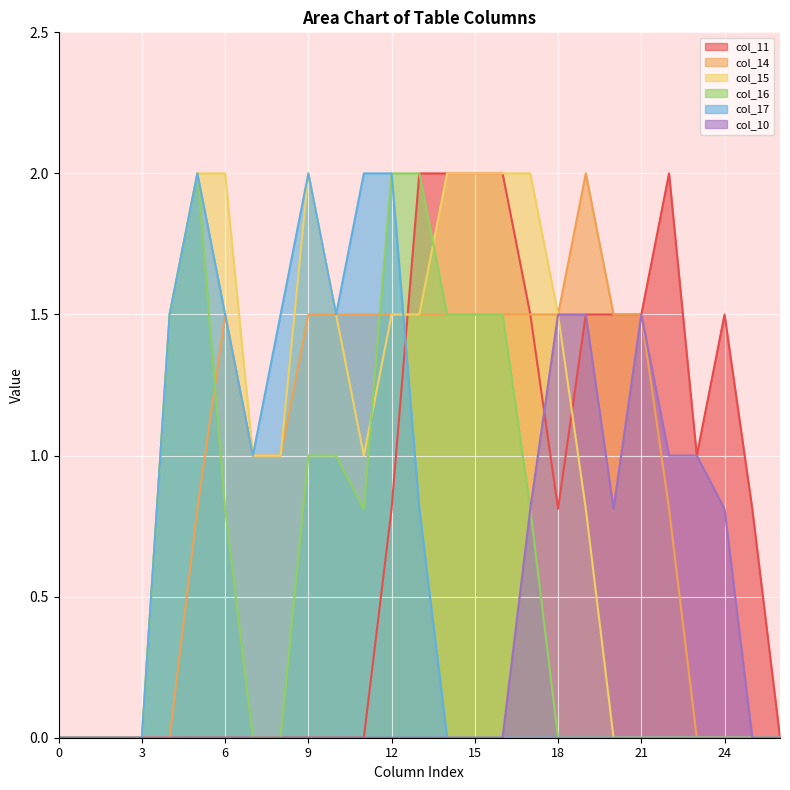

What is the maximum value shown in the chart?

2.0